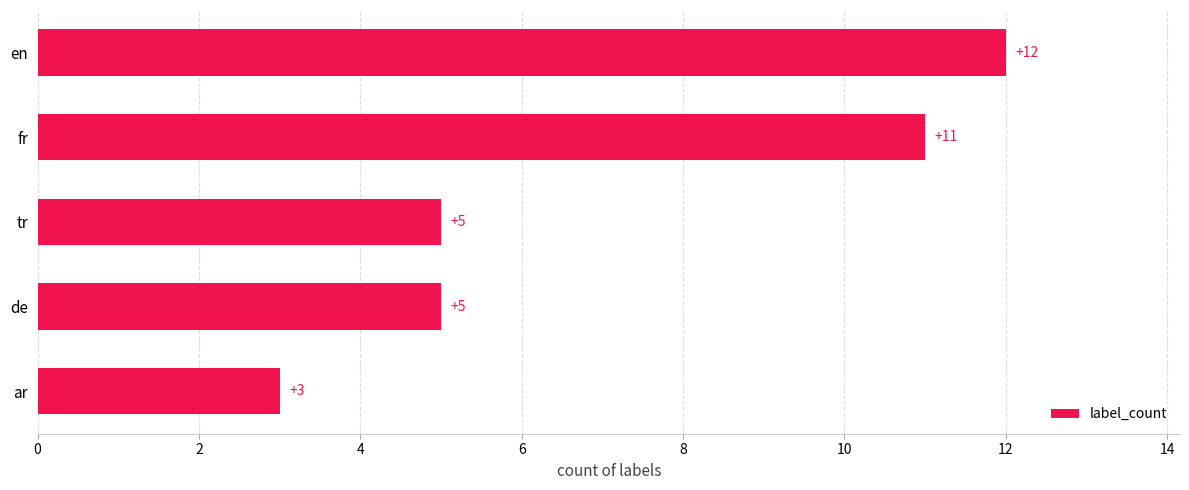

Reading bottom to top, transcribe all the data shown in this chart.

3	5	5	11	12